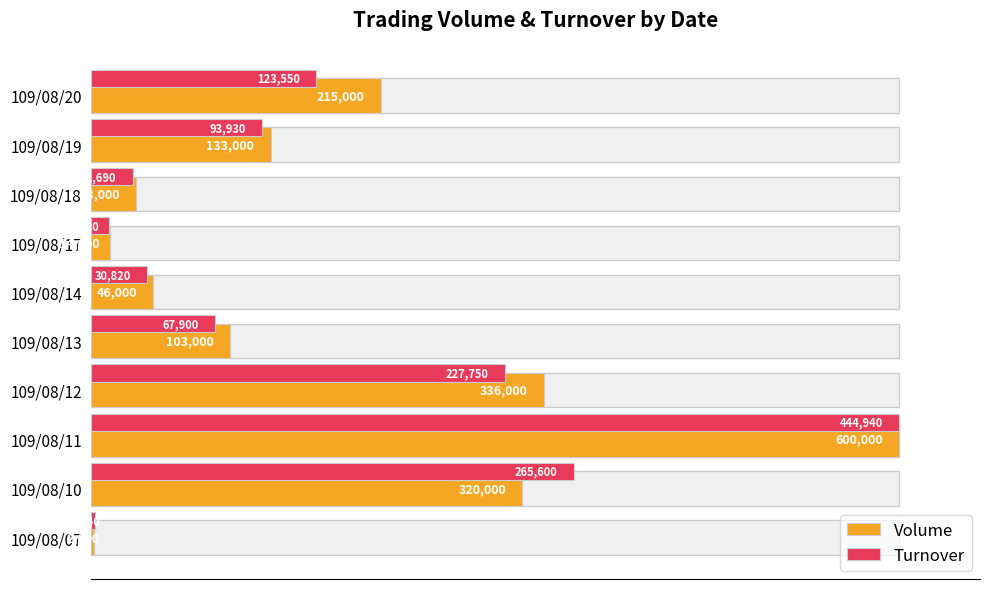

List the series in order of their overall mean, lowest first.

Turnover, Volume